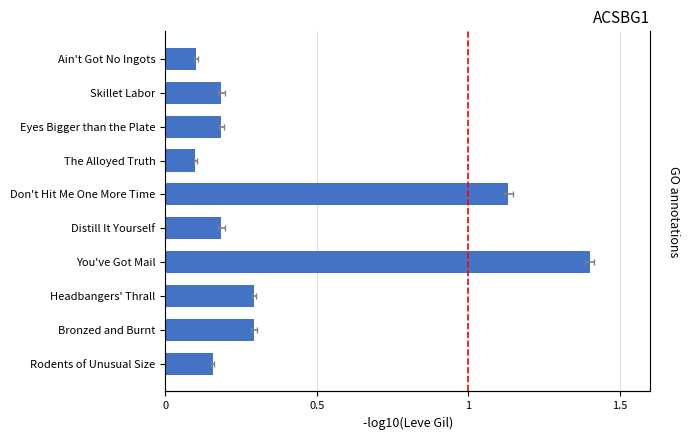

What position from the right is Rodents of Unusual Size?

1